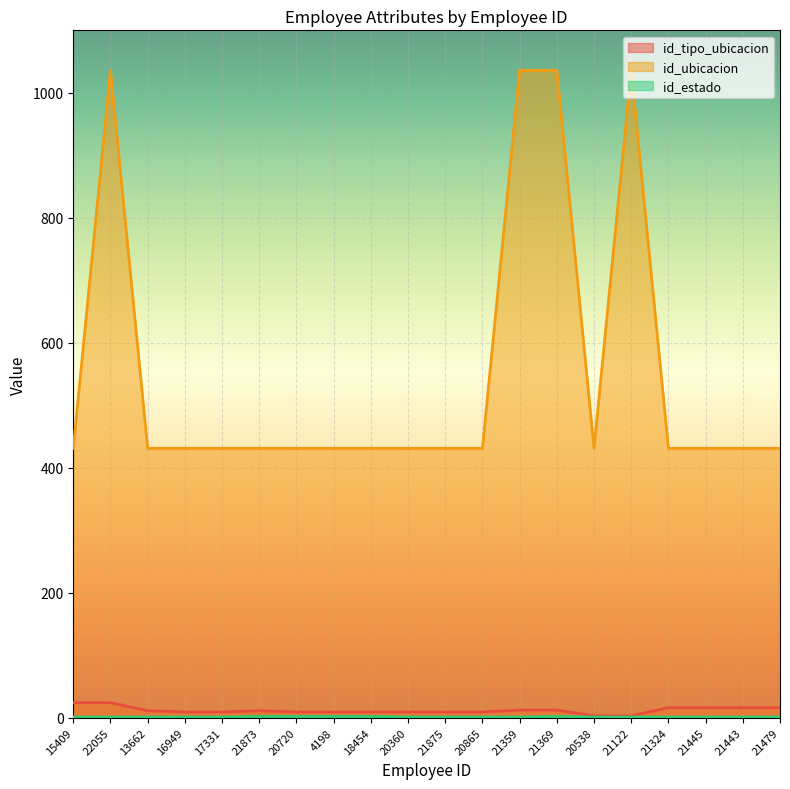

True or false: id_ubicacion has a value of 221 at 22055.

False